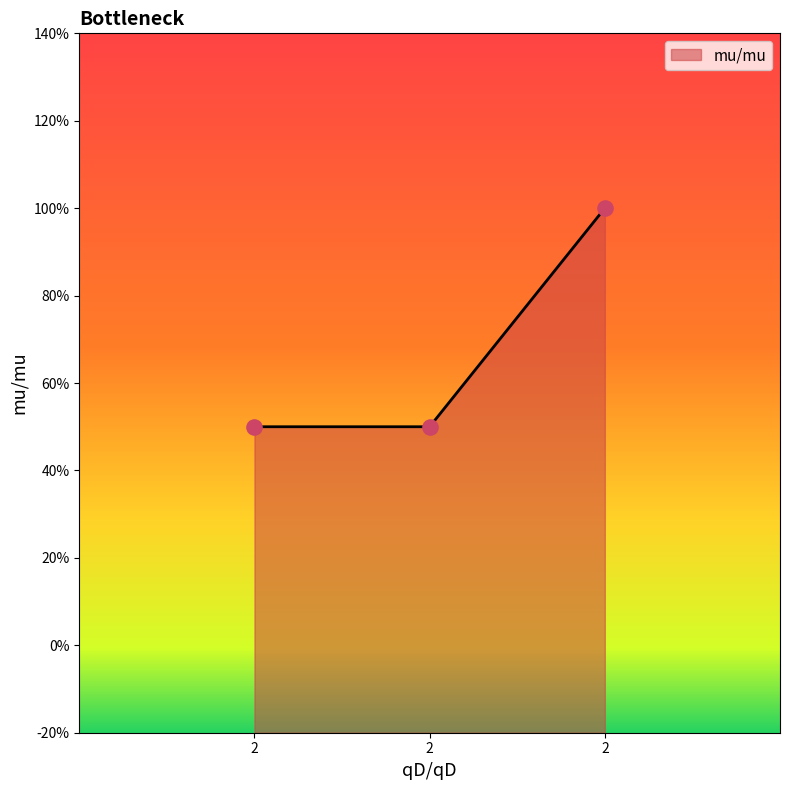

Between 2 and 2, which is larger?

2